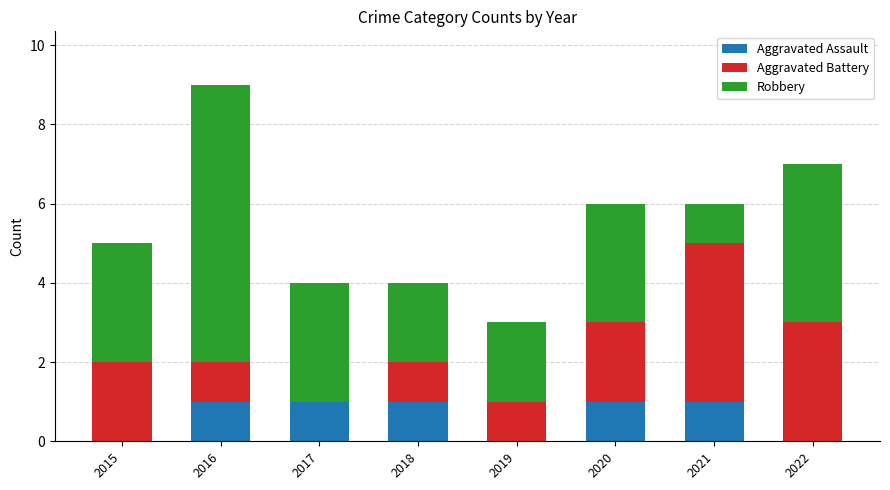

At which category is the sum across all series the highest?

2016